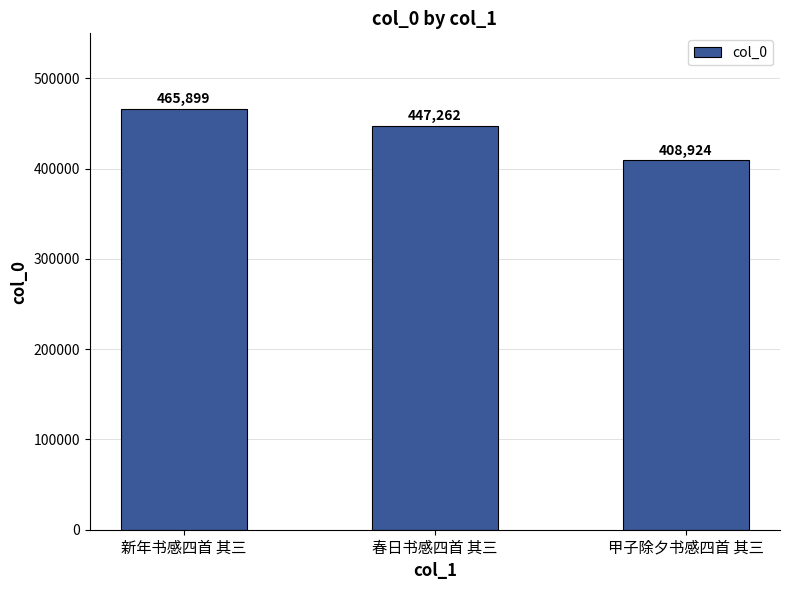

What is the approximate value at 甲子除夕书感四首 其三, to the nearest 100?

408900